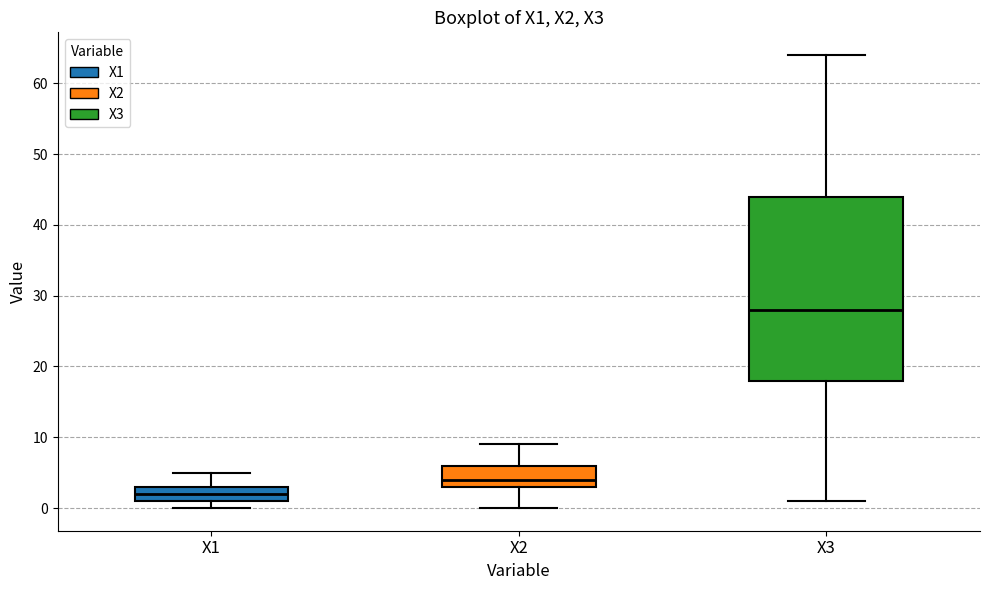

Which box has the highest median line?

X3